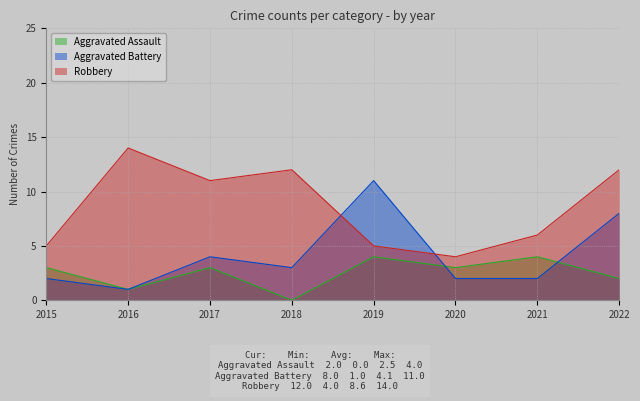

True or false: Robbery and Aggravated Assault cross at least once.

False